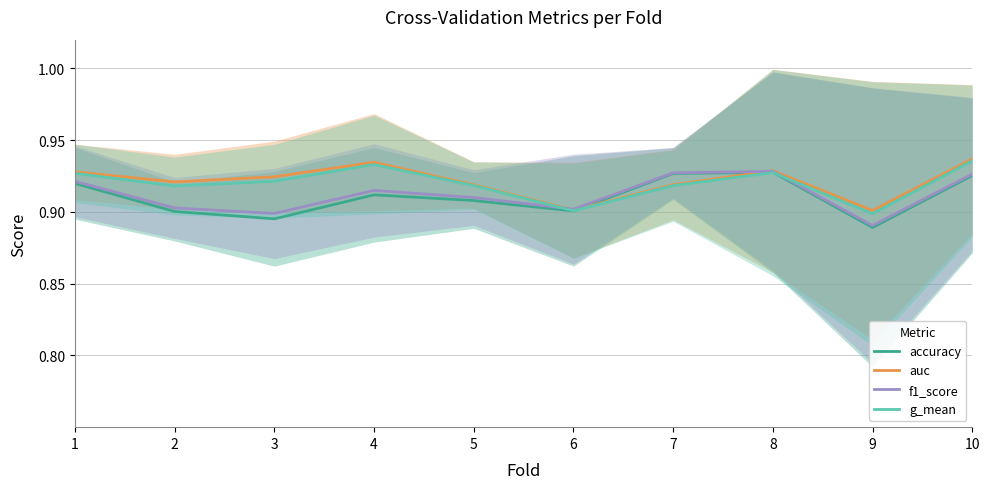

What are all the series names shown in the legend?

accuracy, auc, f1_score, g_mean